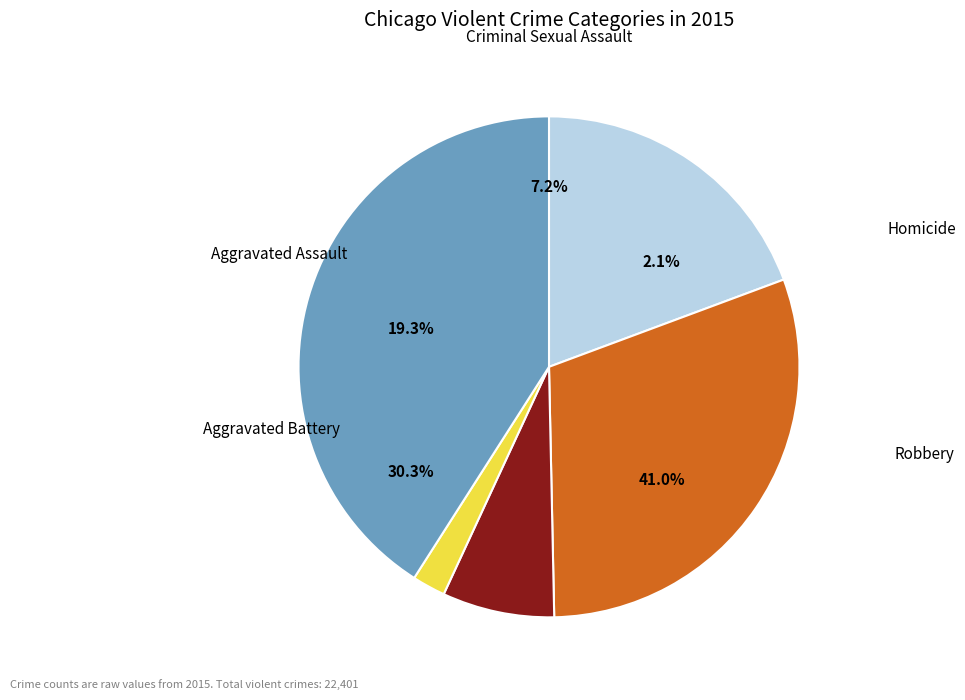

Which has a higher value, Robbery or Criminal Sexual Assault?

Robbery